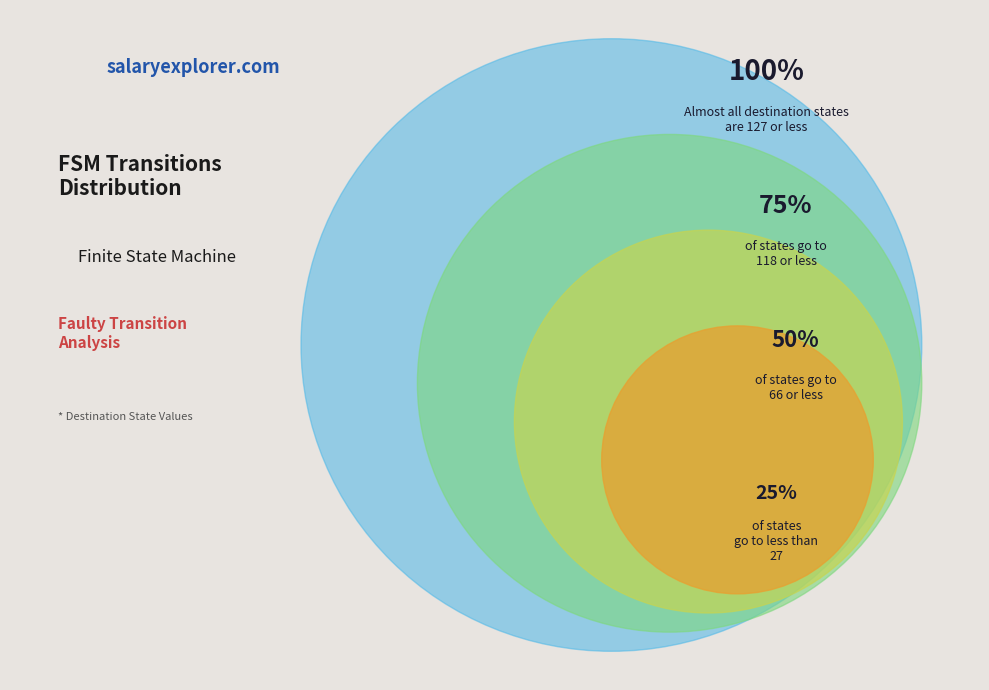

Approximately how many times larger is the value at 2->127 compared to 5->2?

63.5